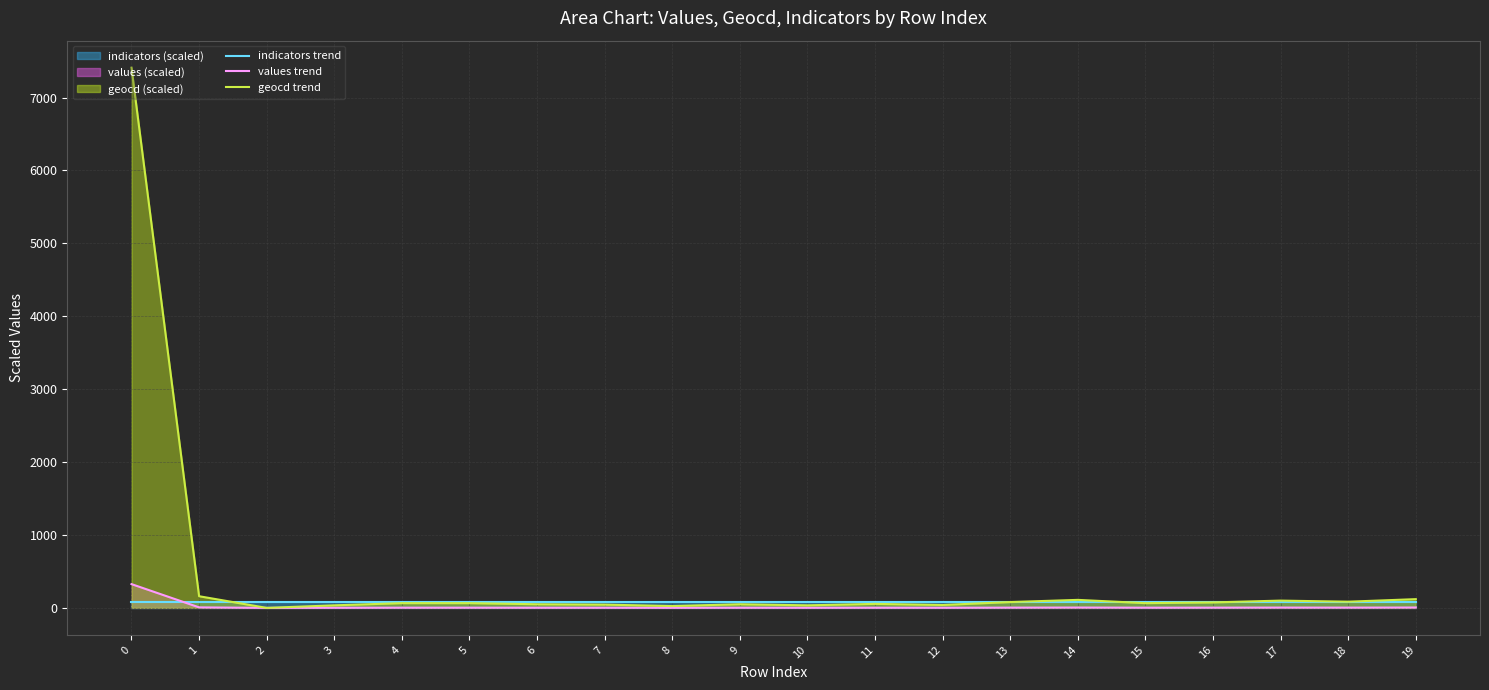

Rank the categories by indicators trend value from lowest to highest.

0, 1, 2, 3, 4, 5, 6, 7, 8, 9, 10, 11, 12, 13, 14, 15, 16, 17, 18, 19